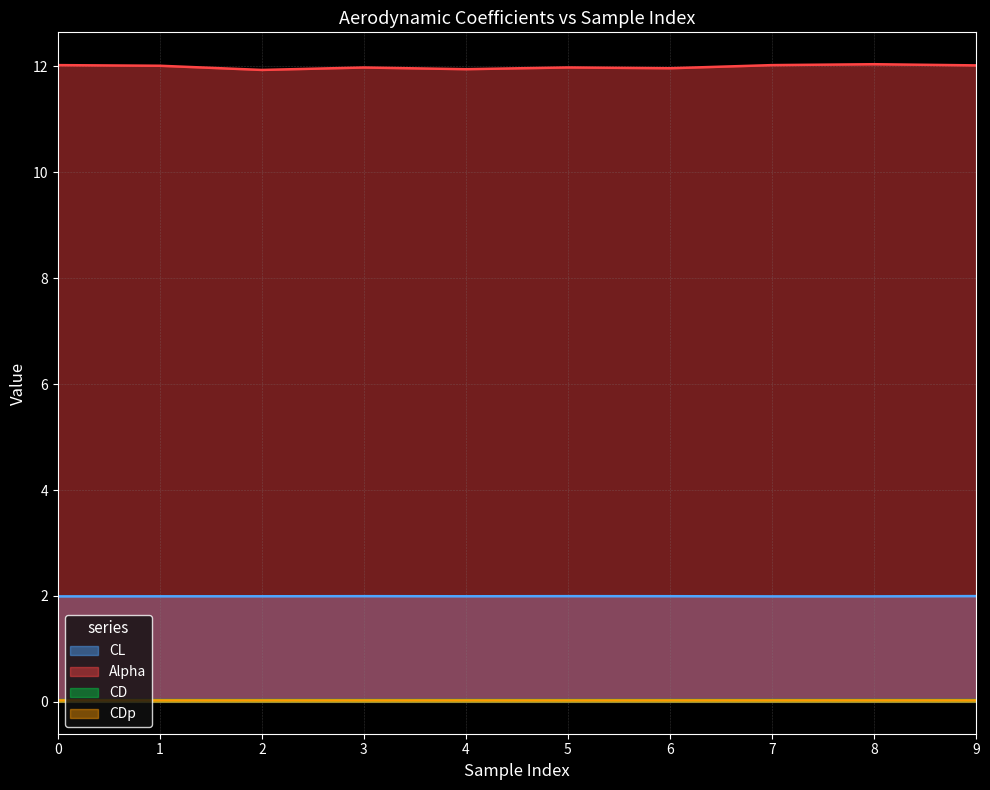

Which series has the largest range (max minus min)?

Alpha